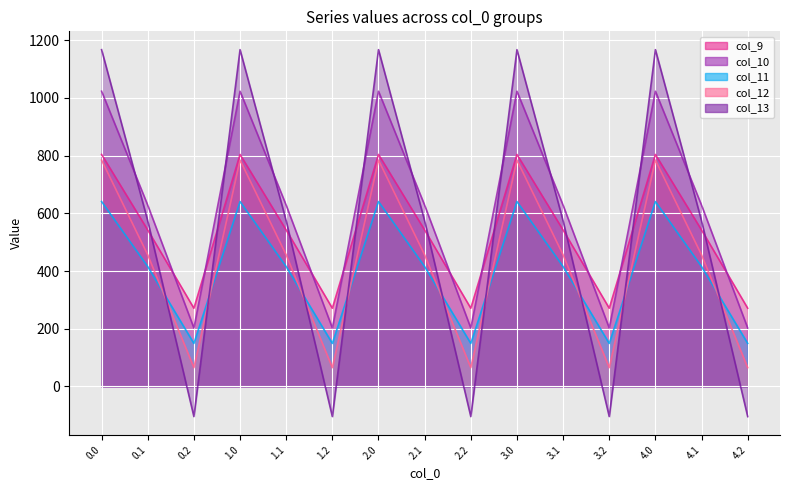

Which series has the largest range (max minus min)?

col_13